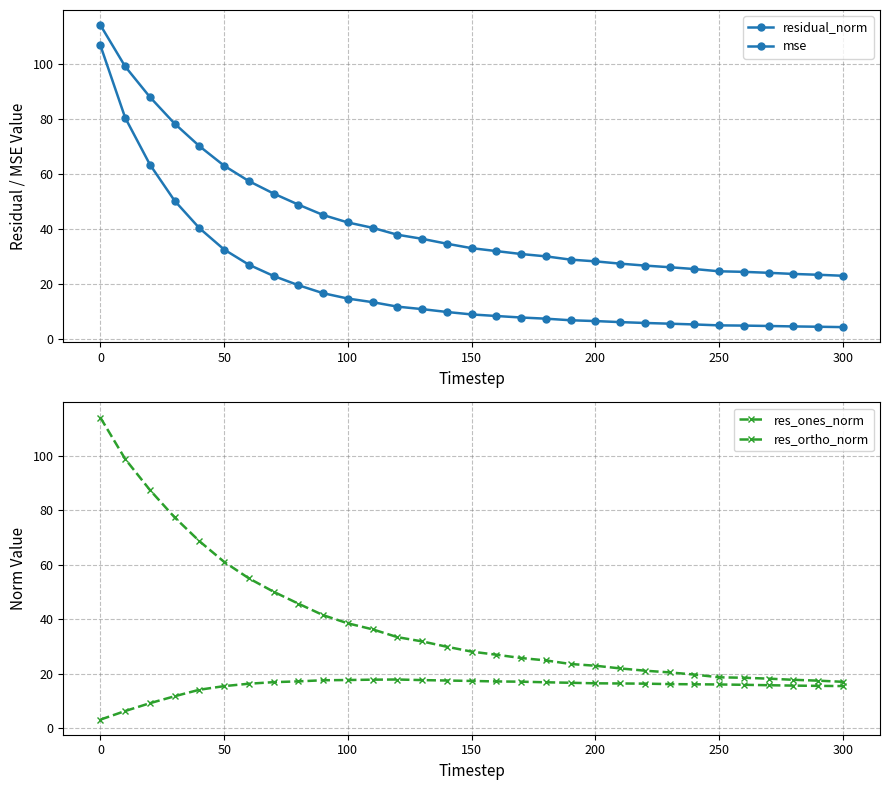

How many values in the residual_norm series are below 33?

15